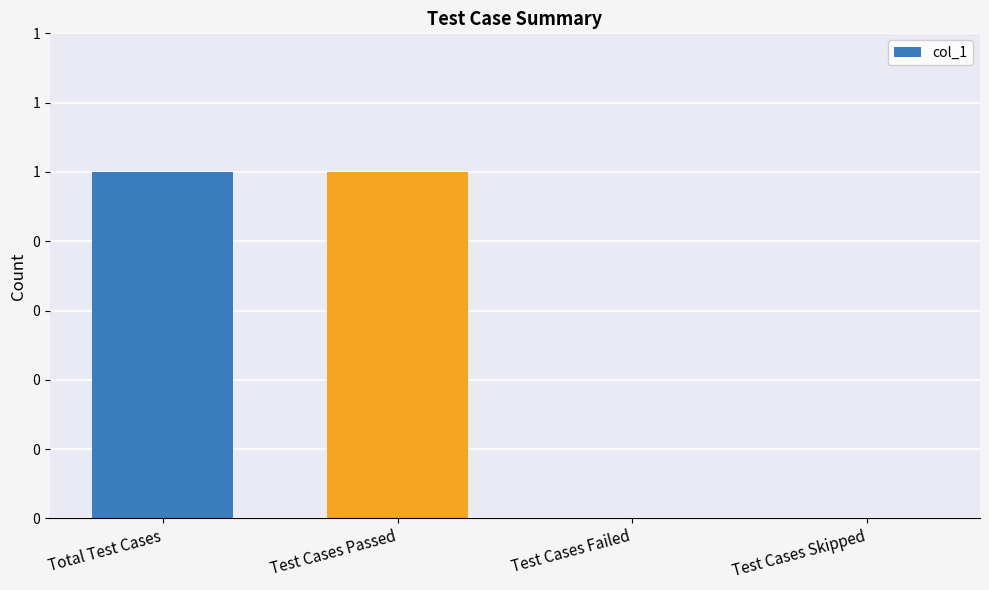

What is the label of the 3rd bar from the left?

Test Cases Failed